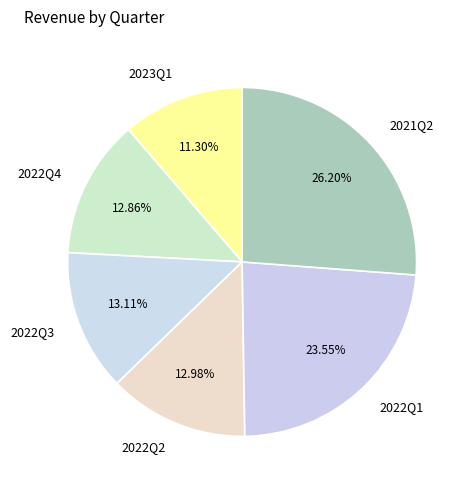

To the nearest percent, what percentage of the pie is 2022Q3?

13%